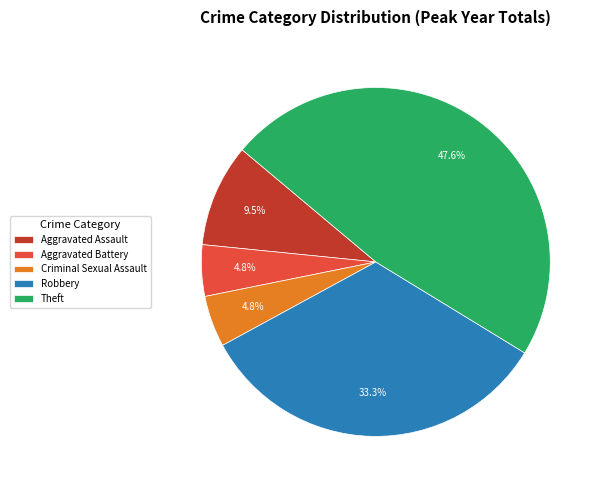

What percentage is the Robbery slice, to the nearest percent?

33%